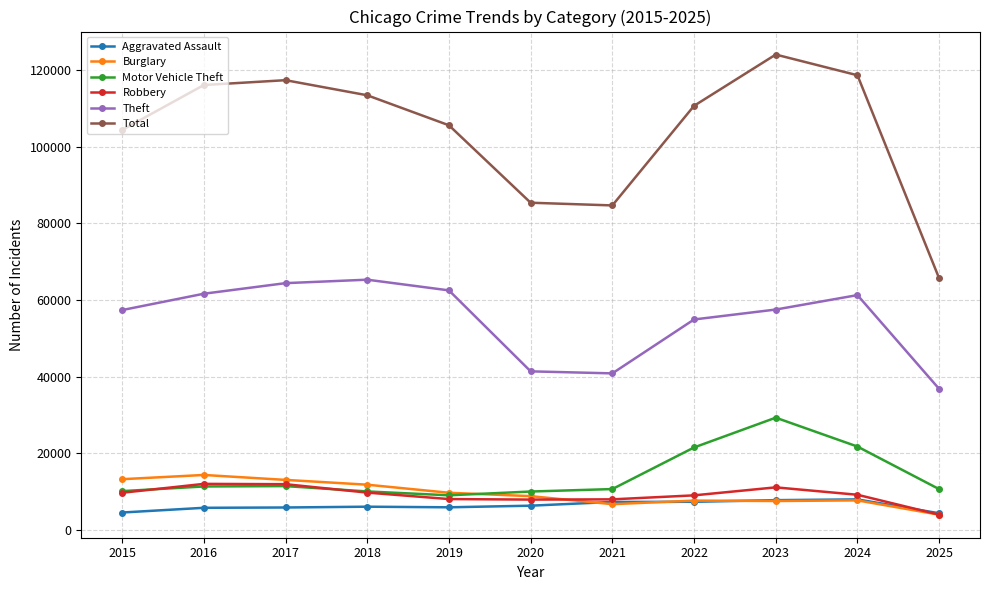

How many interior local valleys does the Total series have?

1